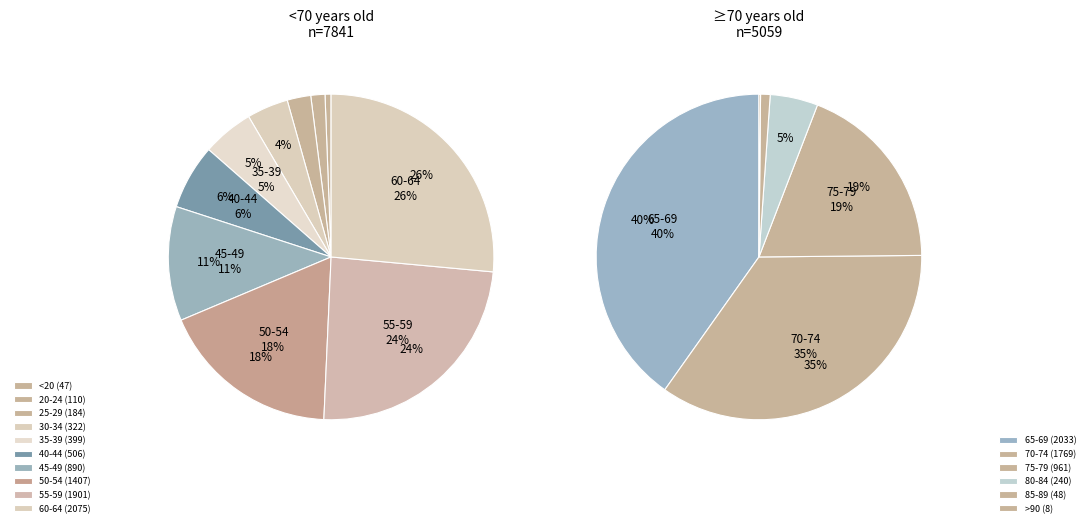

Count the number of slices in the pie.

16